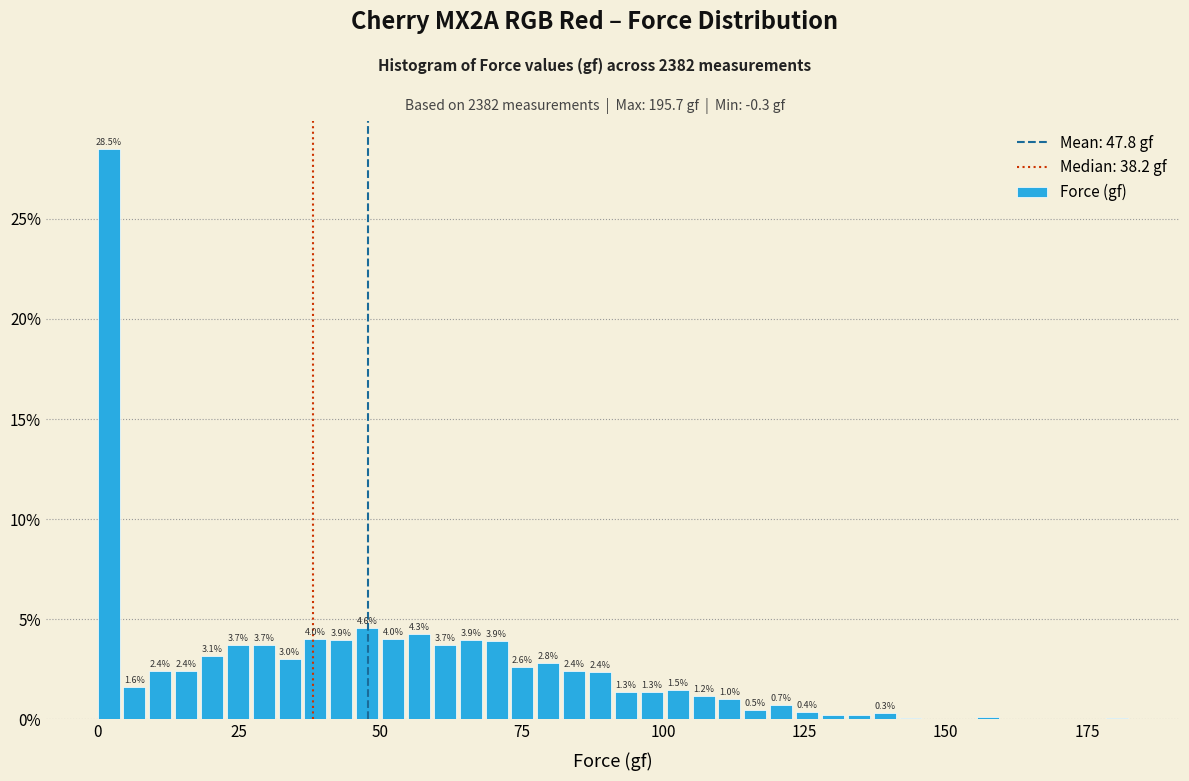

Around what value on the x-axis is the tallest bar? Give the approximate position of its centre, as read against the axis.

0